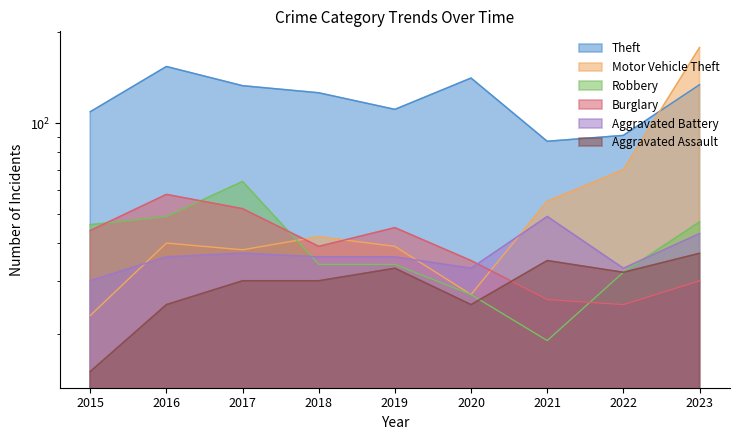

What is the value of the Aggravated Assault point at the 6th from the left?

25